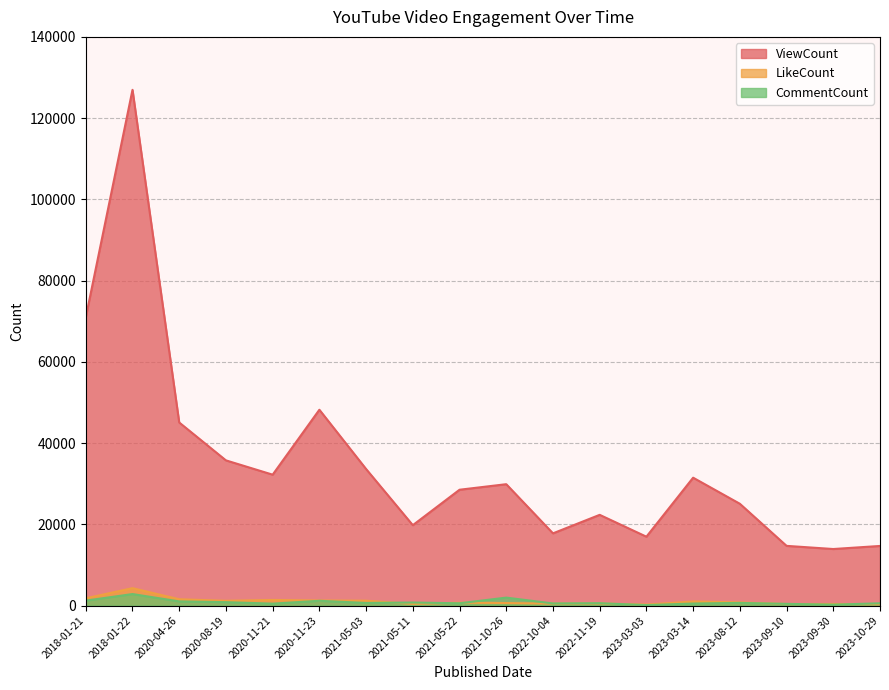

Reading left to right, list all the values displayed in this chart.

ViewCount: 70949	126968	45069	35742	32222	48208	33614	19788	28513	29879	17777	22333	16952	31478	25061	14695	13918	14673
LikeCount: 1790	4283	1551	1172	1378	1245	1195	406	701	621	470	498	239	1004	778	366	383	310
CommentCount: 1214	2831	1022	834	472	1172	641	747	562	1955	520	581	113	497	653	419	223	559